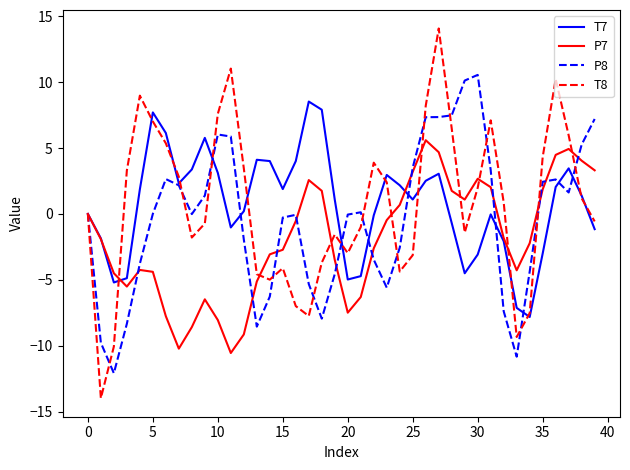

Which series has the largest range (max minus min)?

T8